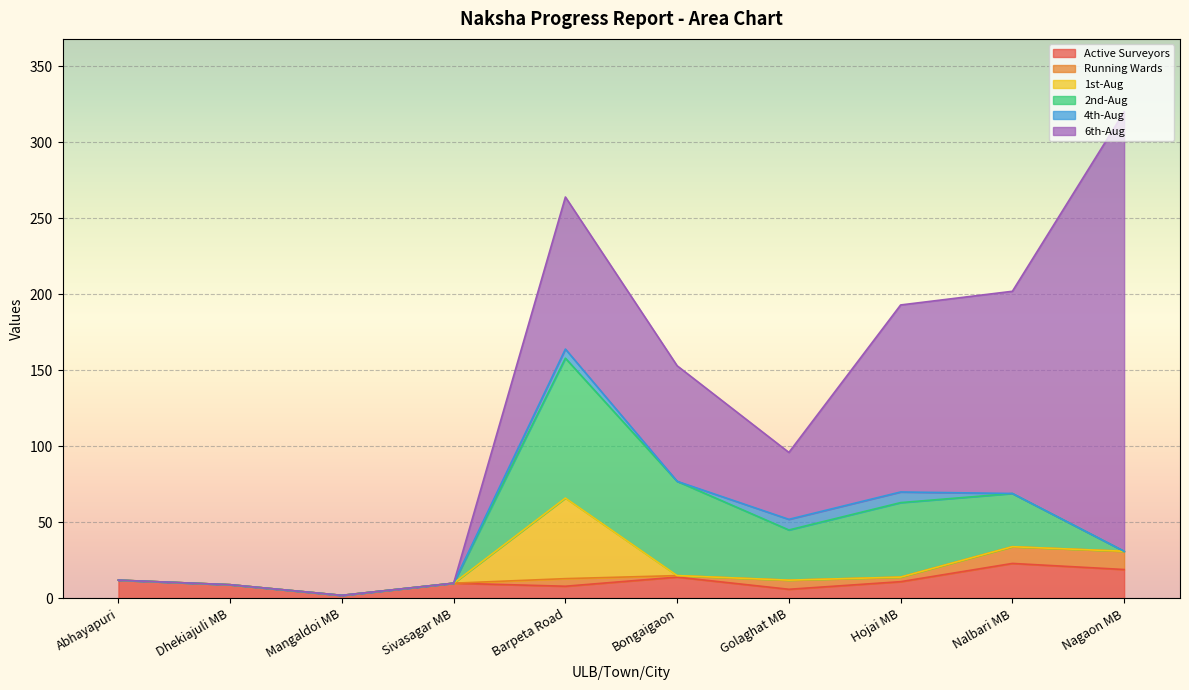

The 2nd-Aug series shows -62 at Abhayapuri. True or false?

False